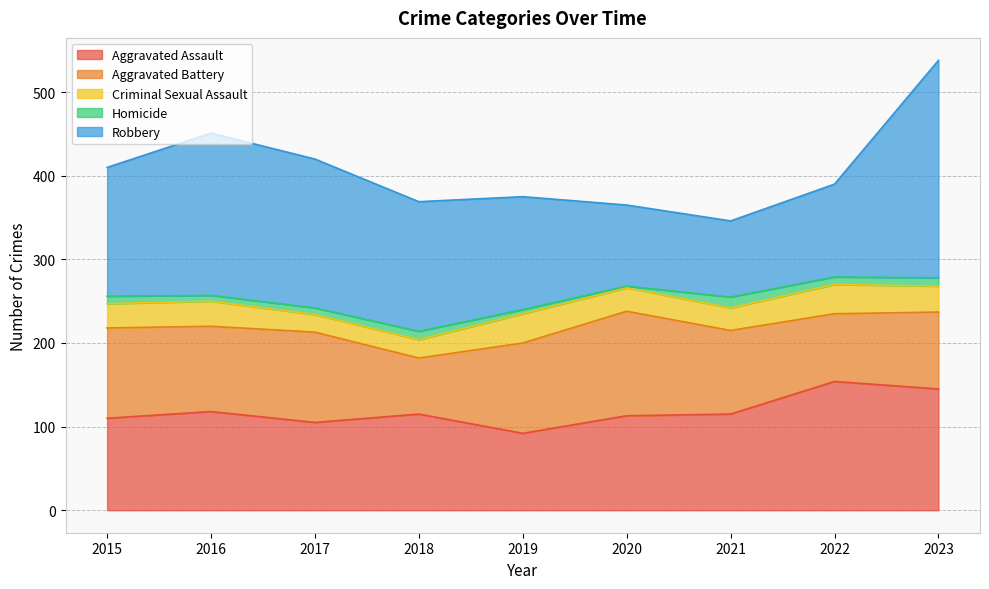

Rank the series by their maximum value, from lowest to highest.

Homicide, Criminal Sexual Assault, Aggravated Battery, Aggravated Assault, Robbery